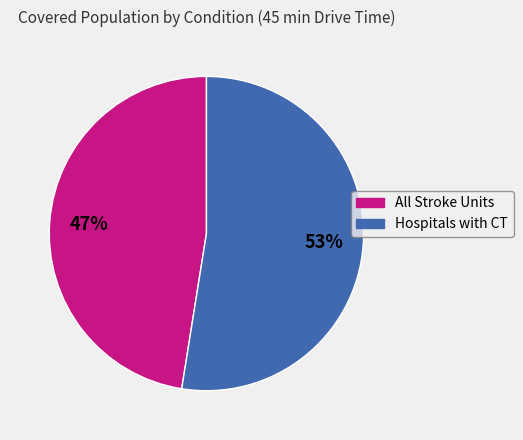

How many slices are in this pie chart?

2